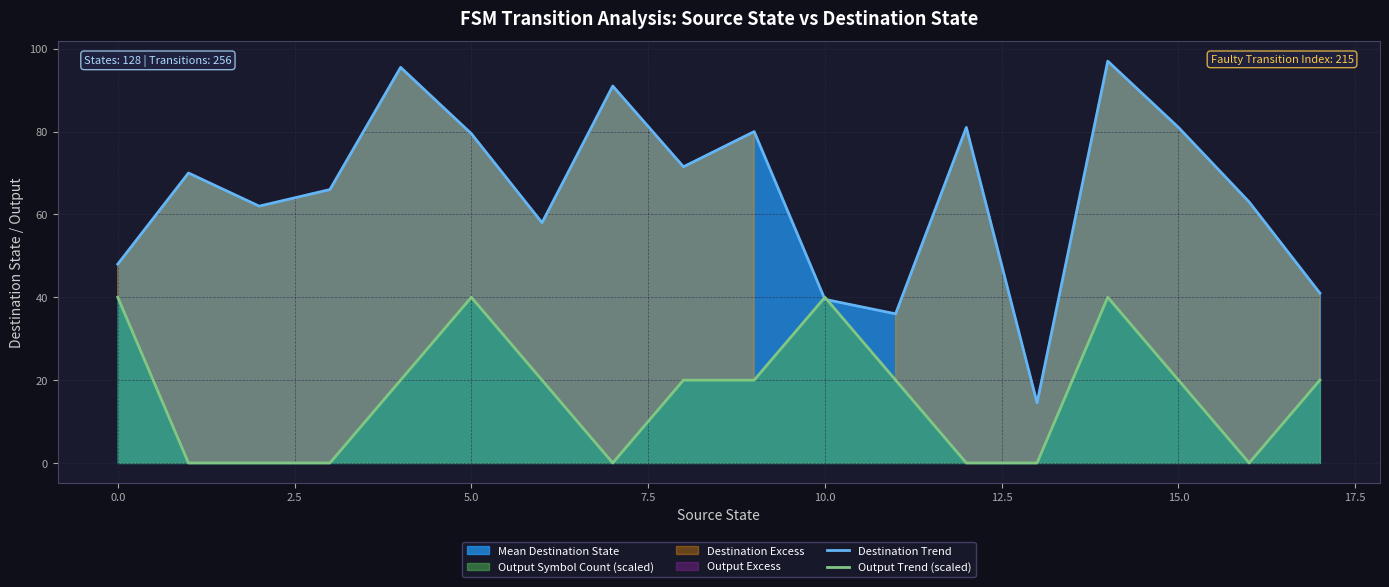

Is the value of Destination Trend at 16 greater than the value of Output Trend (scaled) at 2.5?

Yes